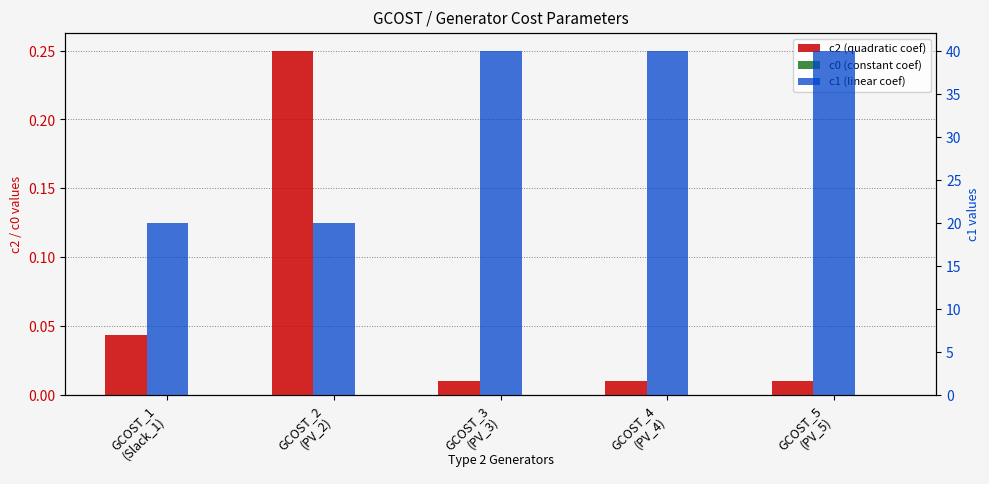

Which series has the largest total across all categories?

c1 (linear coef)